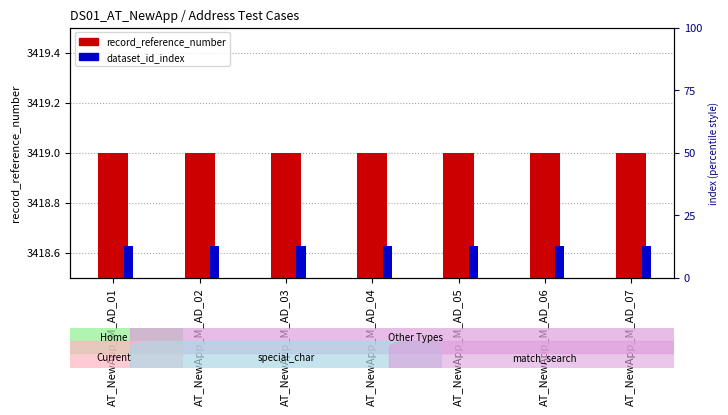

List the labels in order of dataset_id_index value, smallest first.

AT_NewApp_M_AD_01, AT_NewApp_M_AD_02, AT_NewApp_M_AD_03, AT_NewApp_M_AD_04, AT_NewApp_M_AD_05, AT_NewApp_M_AD_06, AT_NewApp_M_AD_07